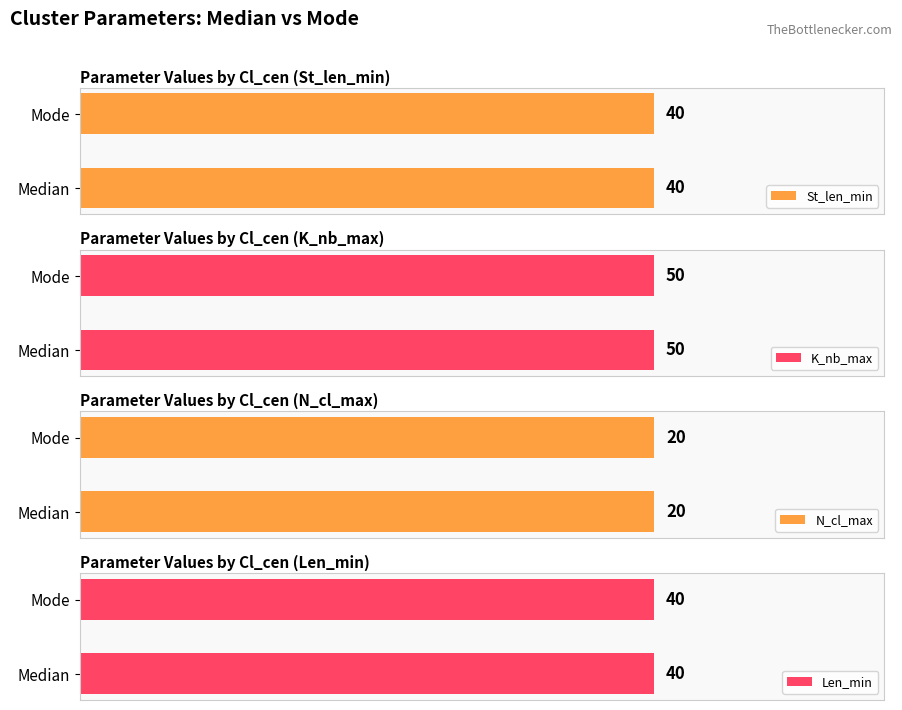

What is the label of the 10th bar from the left?

Mode